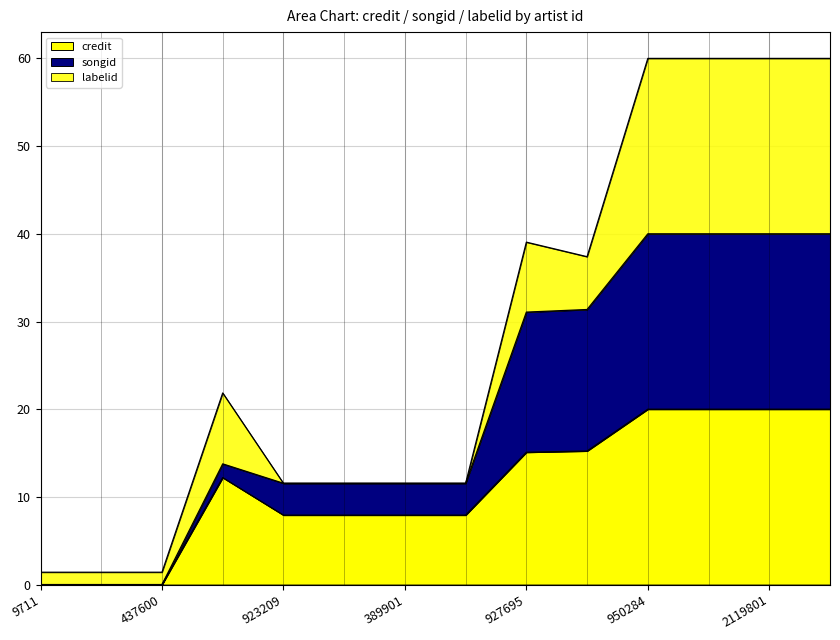

How many values in songid are above zero?

11